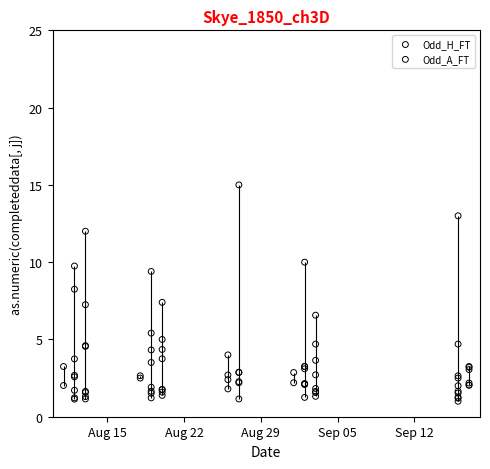

Which series has the largest total across all categories?

Odd_A_FT